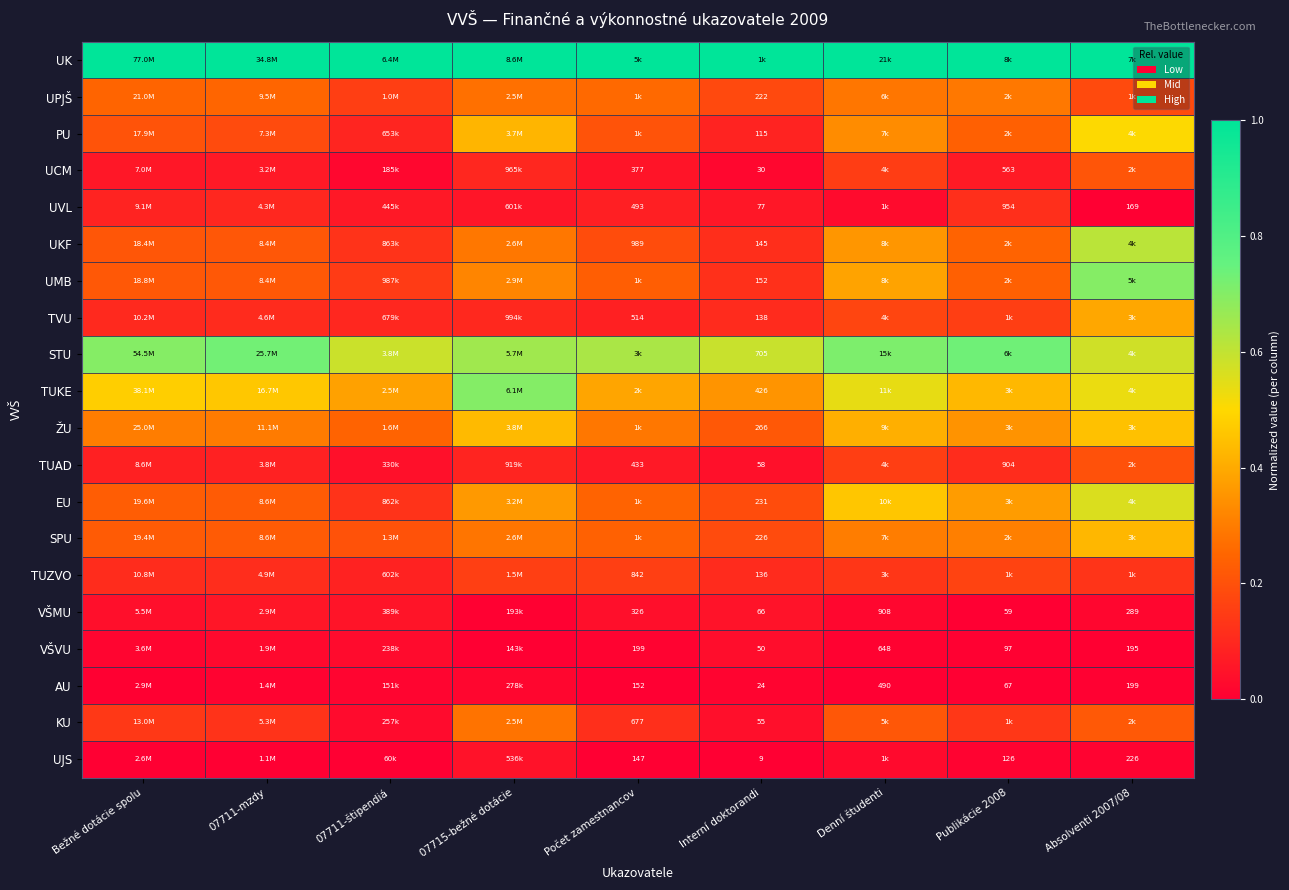

Rank the series at Počet zamestnancov from lowest to highest value.

UJS, AU, VŠVU, VŠMU, UCM, TUAD, UVL, TVU, KU, TUZVO, UKF, PU, UMB, SPU, EU, UPJŠ, ŽU, TUKE, STU, UK